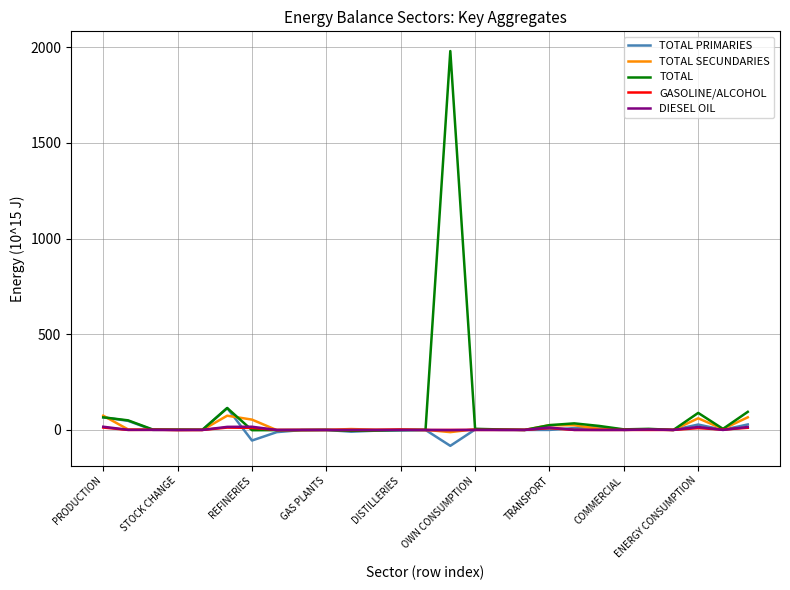

What is the average value of the GASOLINE/ALCOHOL series?

2.6